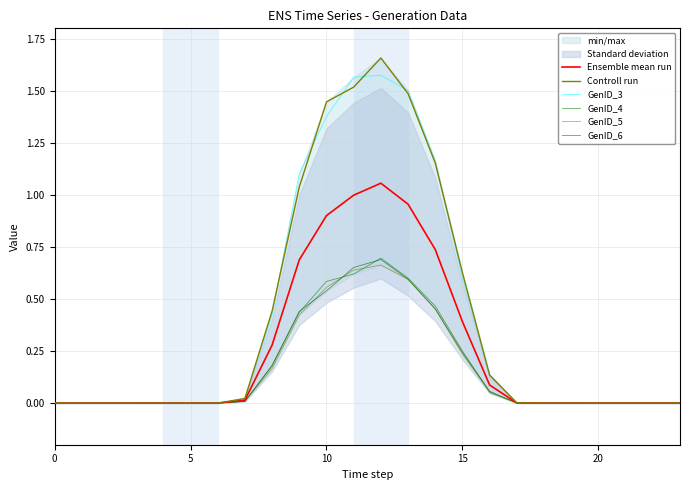

Is this an area chart (filled region under the line)?

No